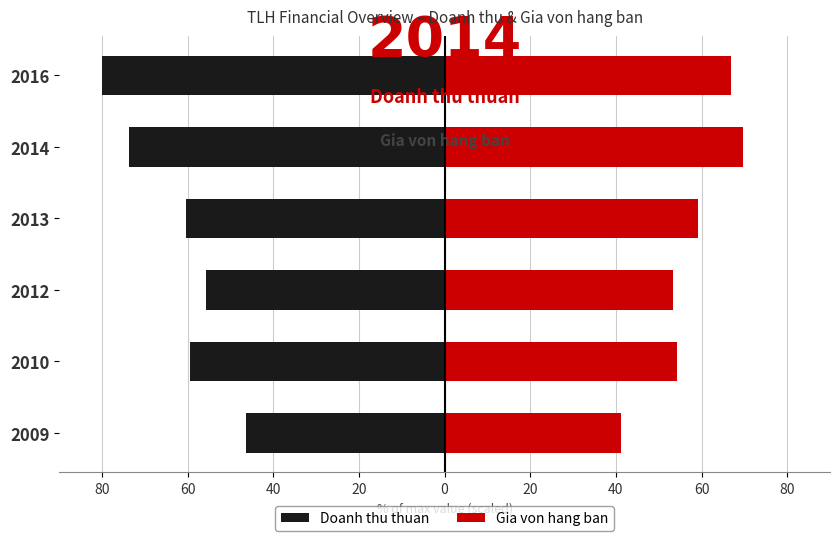

How many data points in Doanh thu thuan are above -59?

2